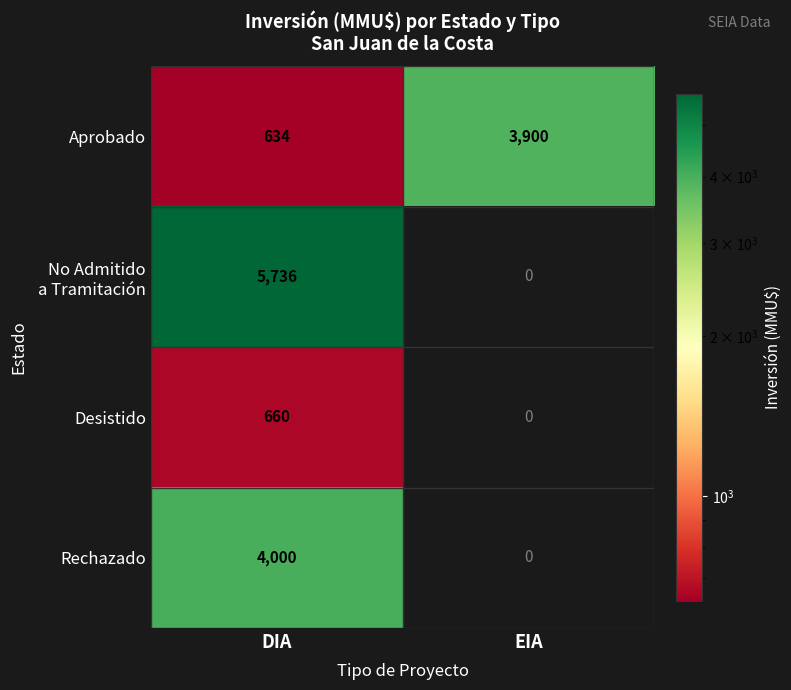

What is the spread (max minus min) of values at DIA?

5102